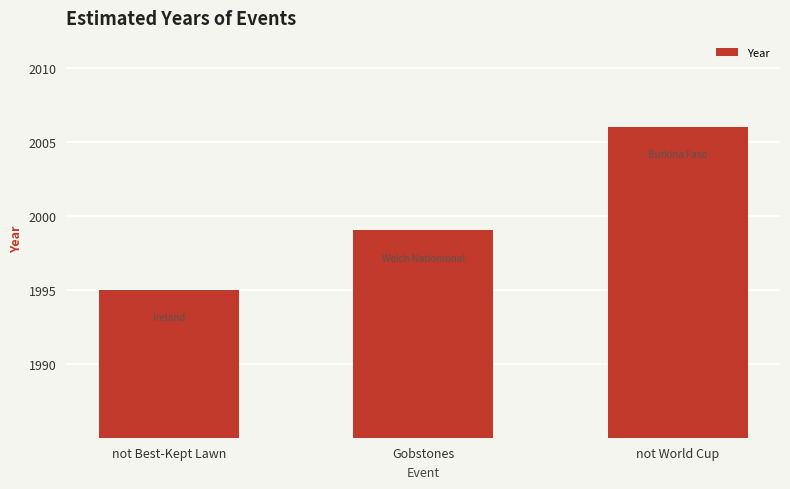

Reading left to right, what are all the values shown in this chart?

1995	1999	2006